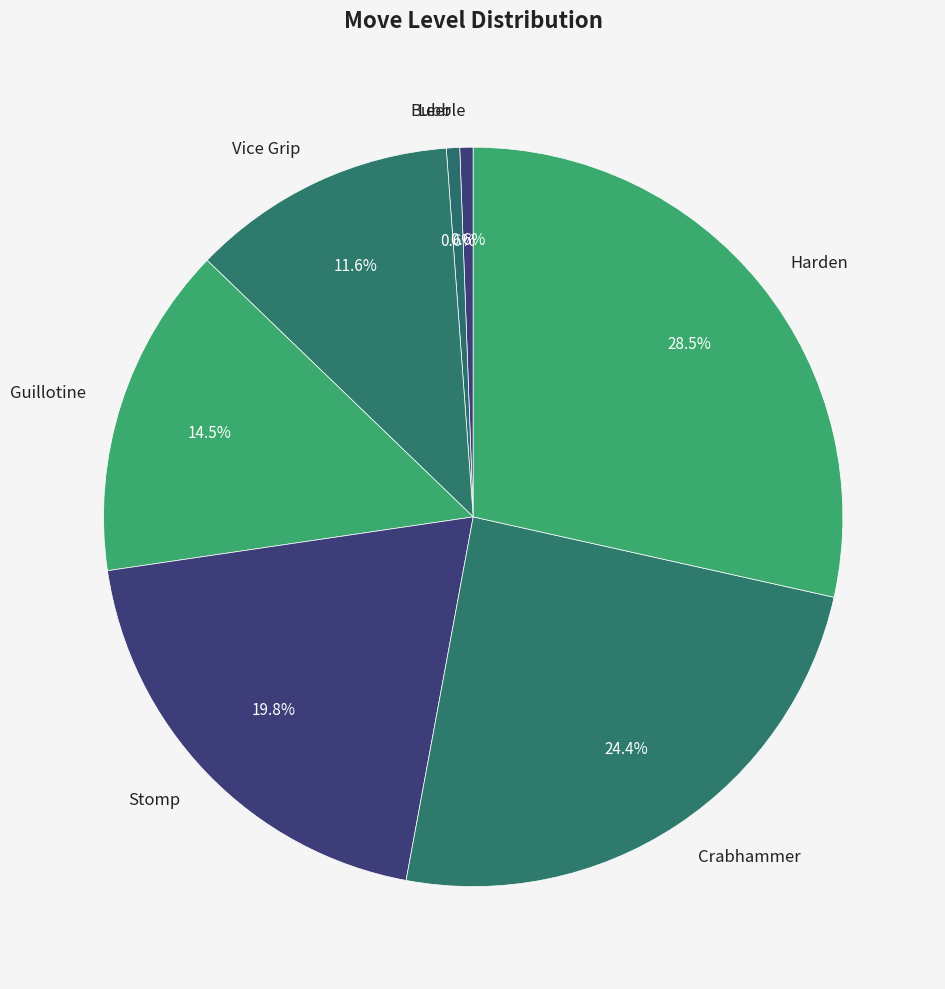

To the nearest percent, what percentage of the pie is Bubble?

1%